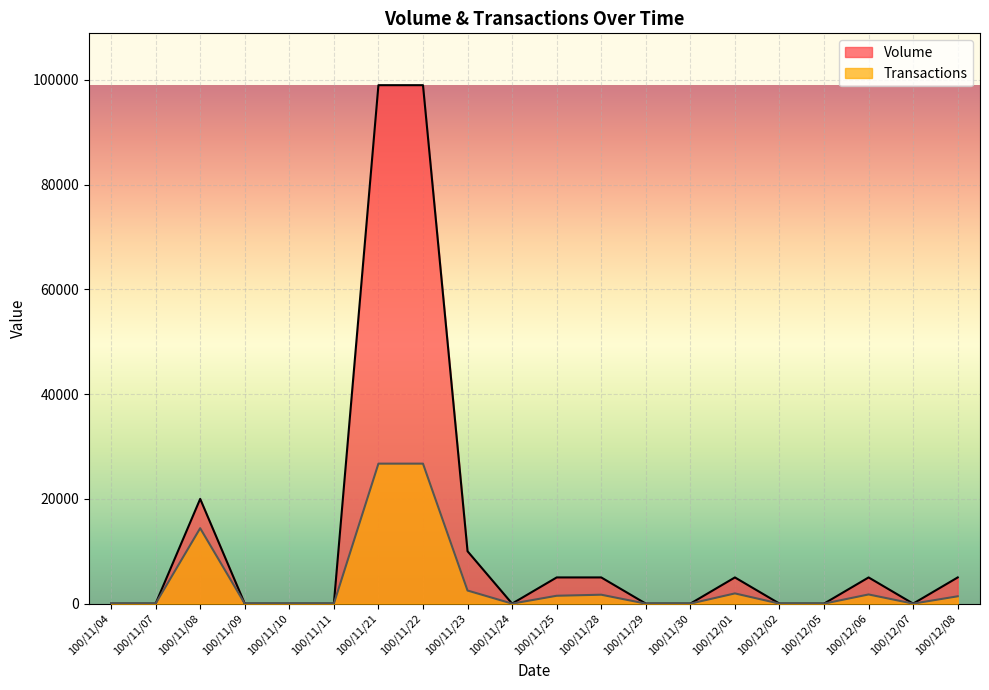

True or false: Volume and Transactions cross at least once.

False